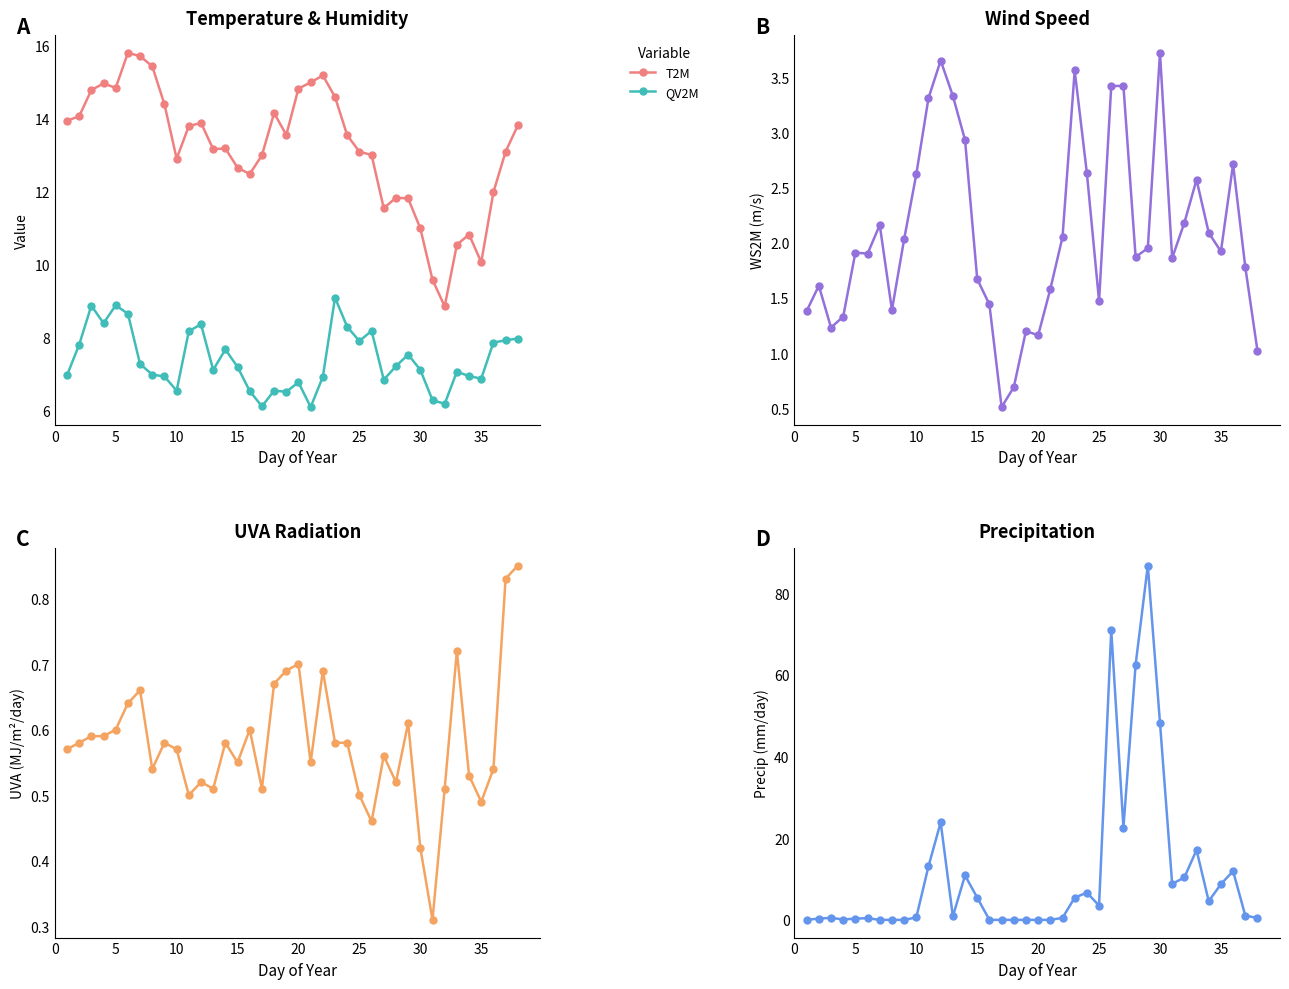

Is the value of QV2M at 25 greater than the value of T2M at 30?

No